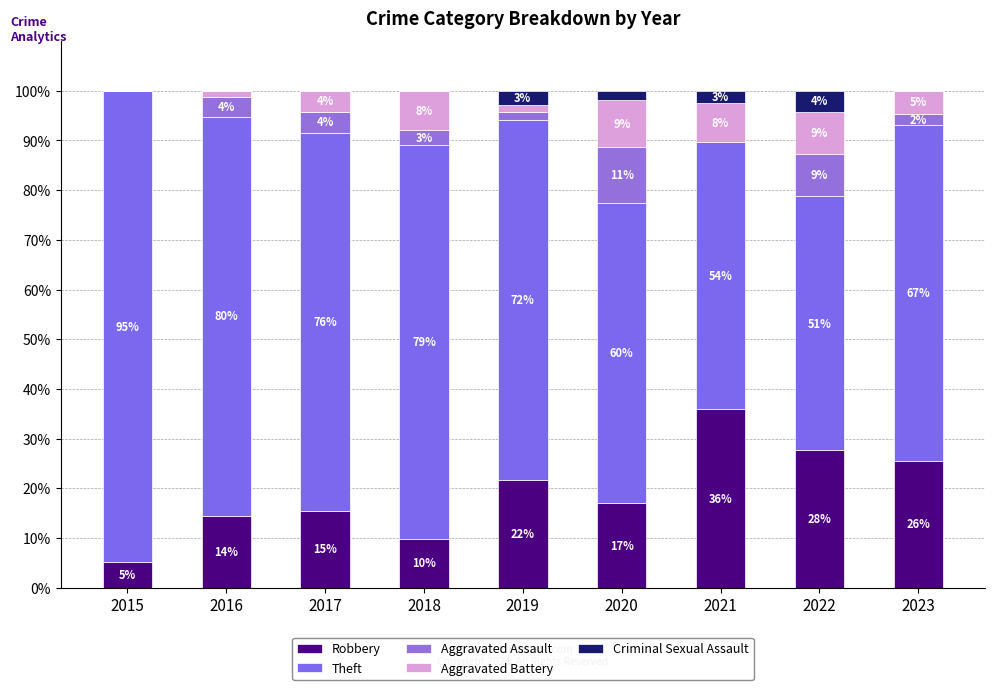

Which series has the largest total across all categories?

Theft